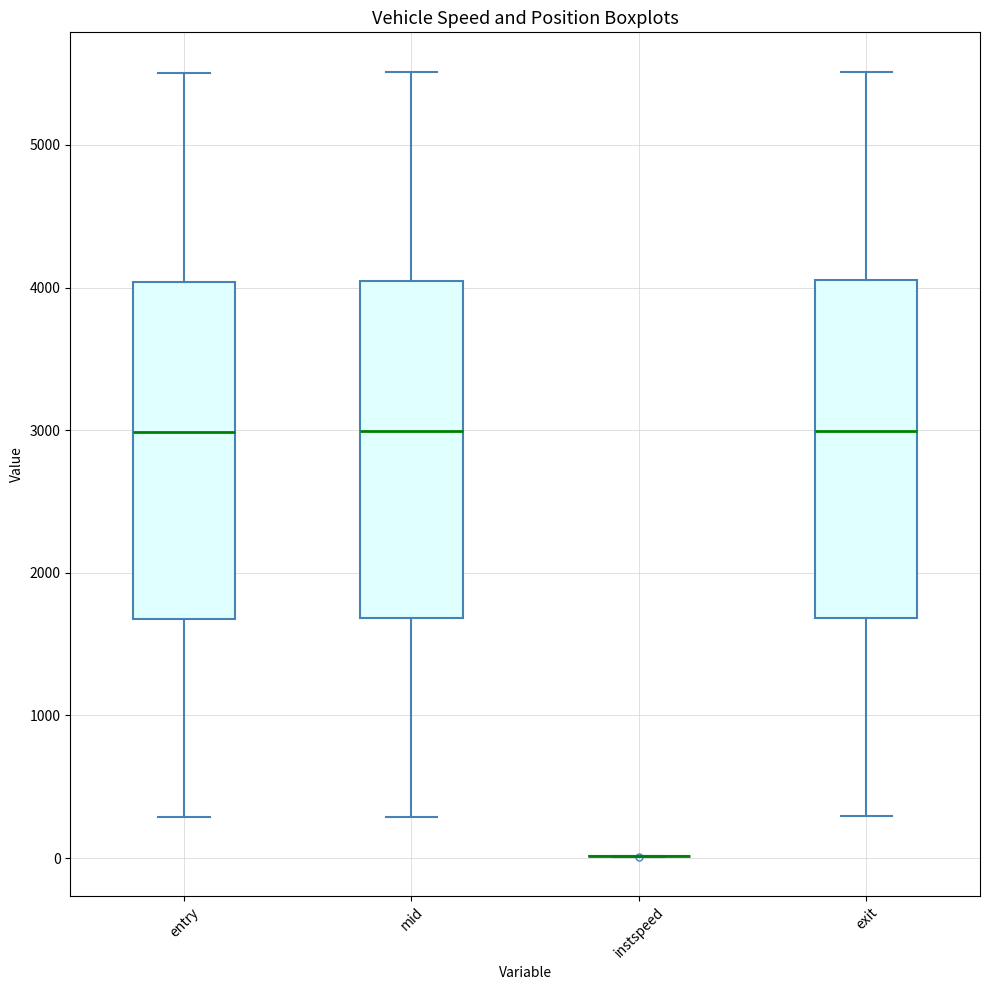

Reading left to right, read every box against the y-axis: the position of its median line, the range the box covers, and the ends of its whiskers. The values are not printed on the chart, so give them approximately, as read against the axis.

entry: median 3000, box 1700 to 4000, whiskers 300 to 5500
mid: median 3000, box 1700 to 4000, whiskers 300 to 5500
instspeed: box collapsed to a line at 0, whiskers 0 to 0
exit: median 3000, box 1700 to 4100, whiskers 300 to 5500